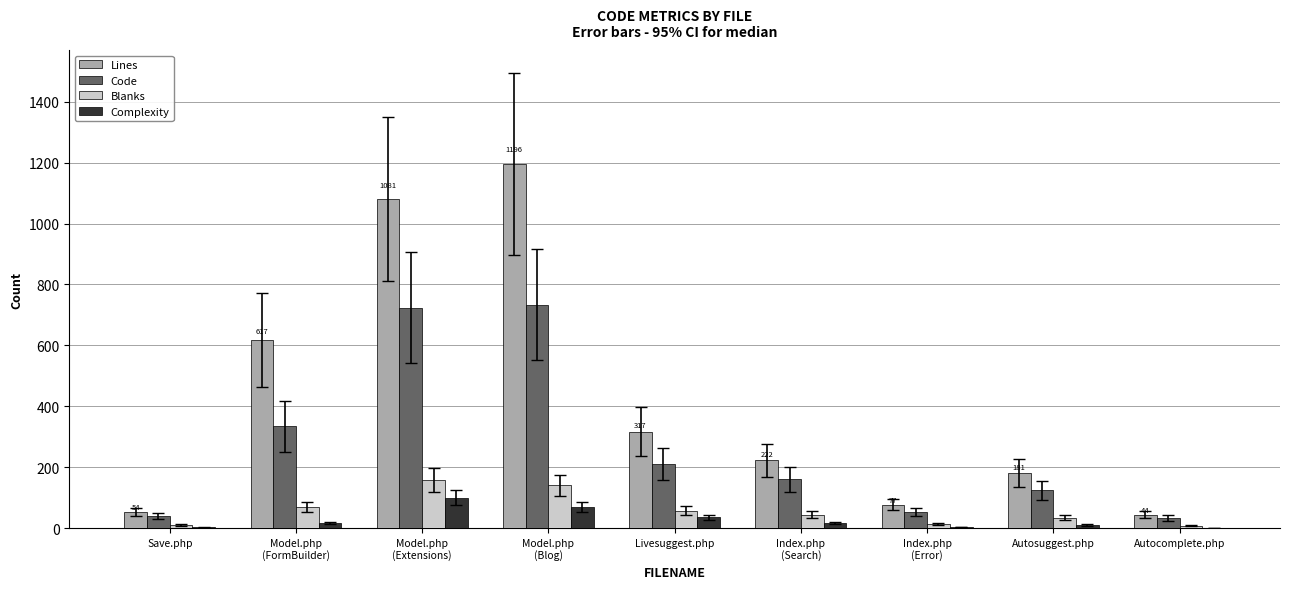

How many distinct data groups are displayed?

4